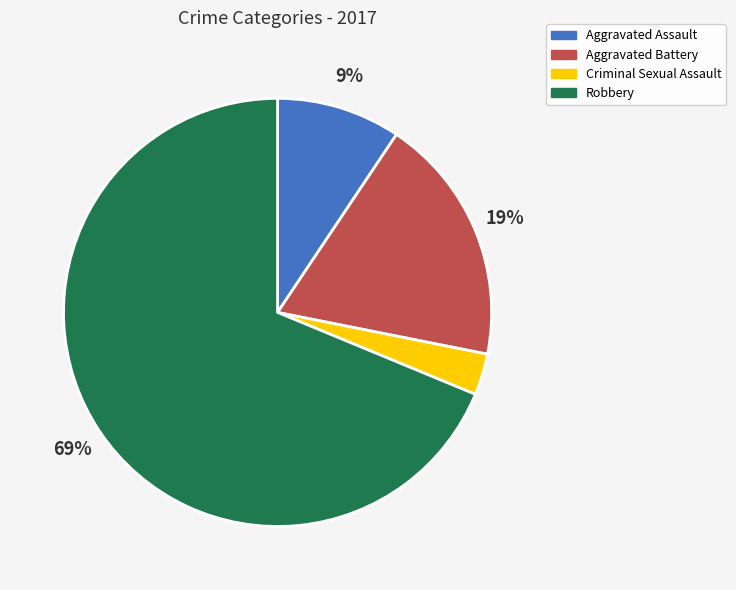

True or false: Aggravated Assault accounts for 9% of the total.

True